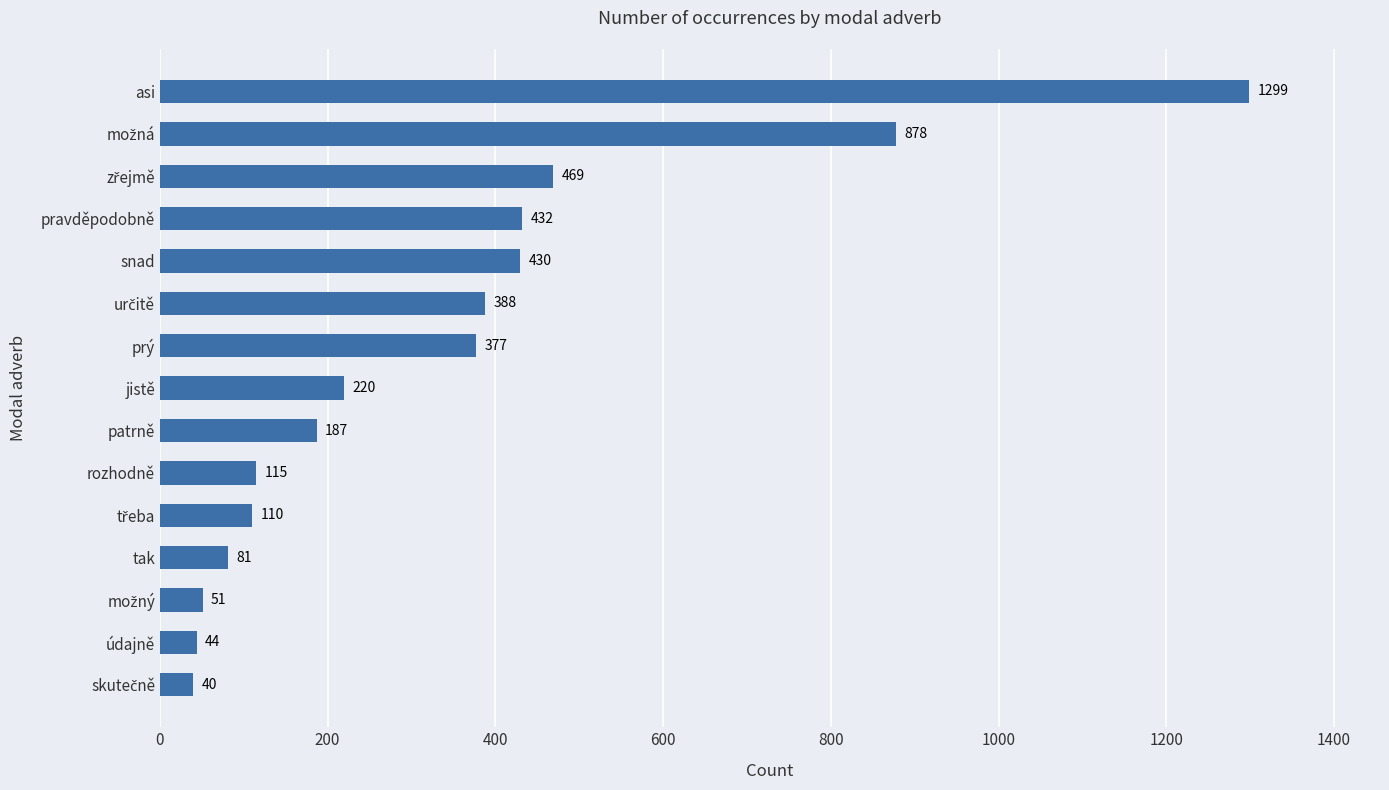

What is the sum of the values at snad and jistě?

650